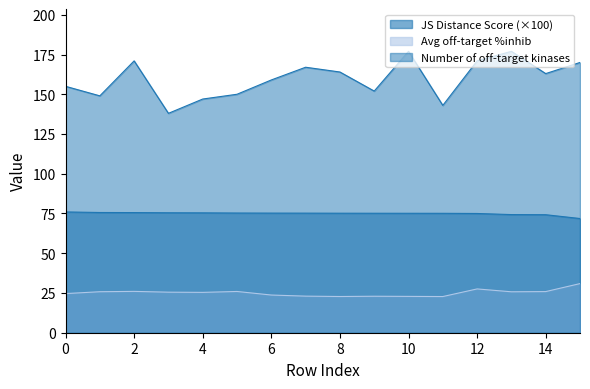

How many lines are shown in the chart?

3